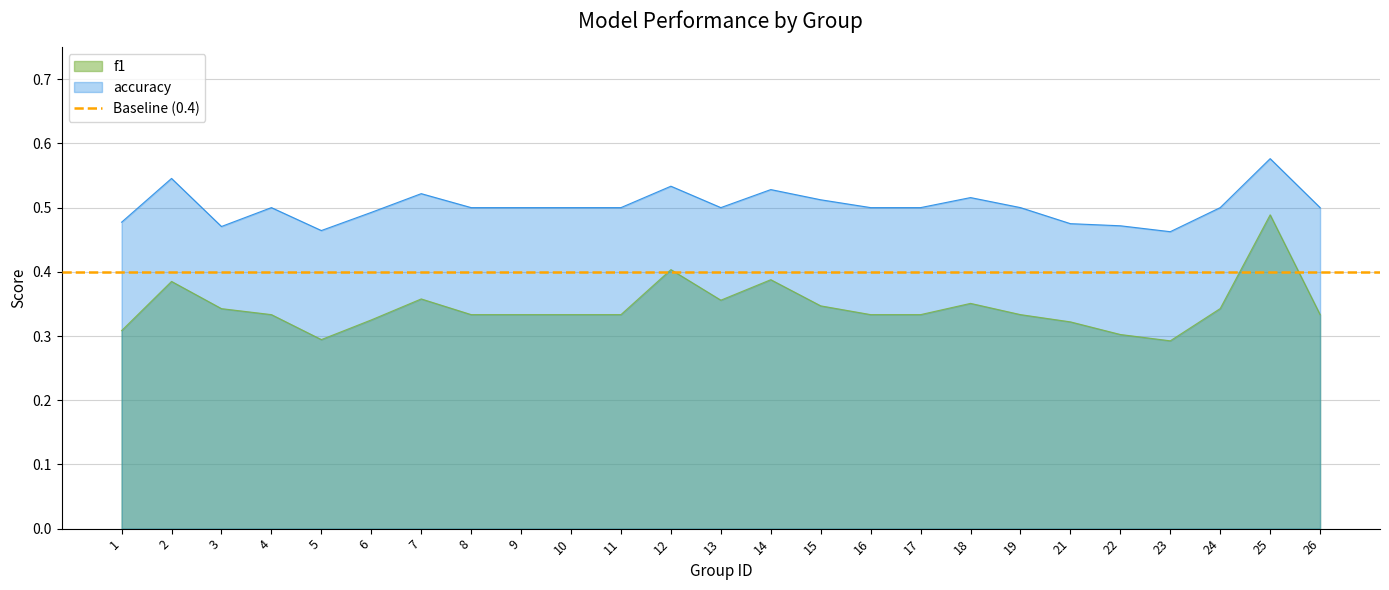

How many f1 values are between 0 and 1?

25